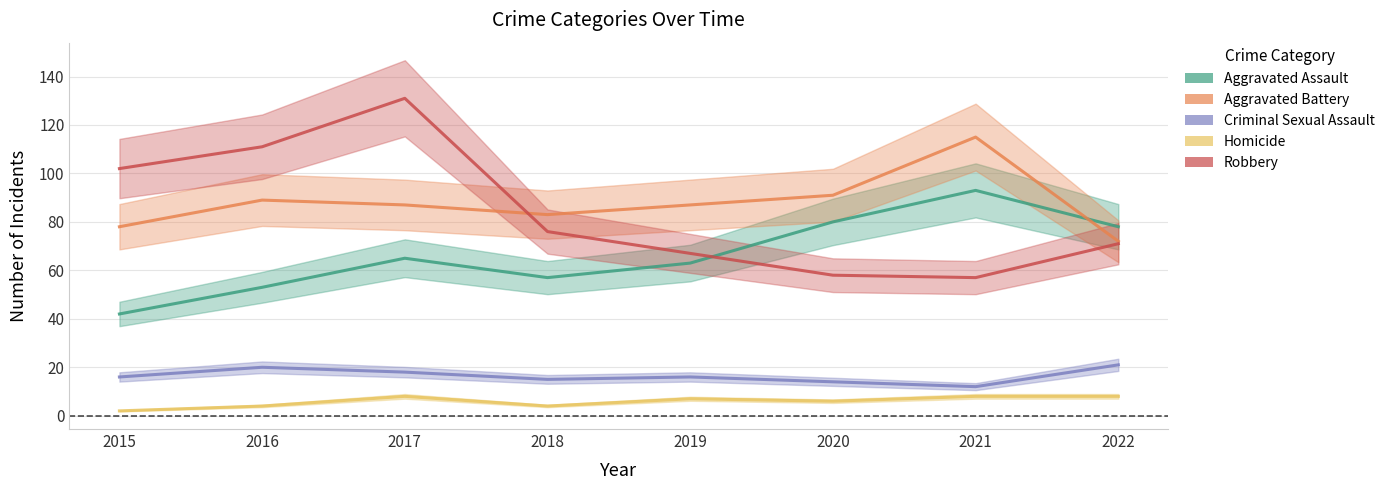

What is the value of the Aggravated Assault point at the 5th from the left?

63